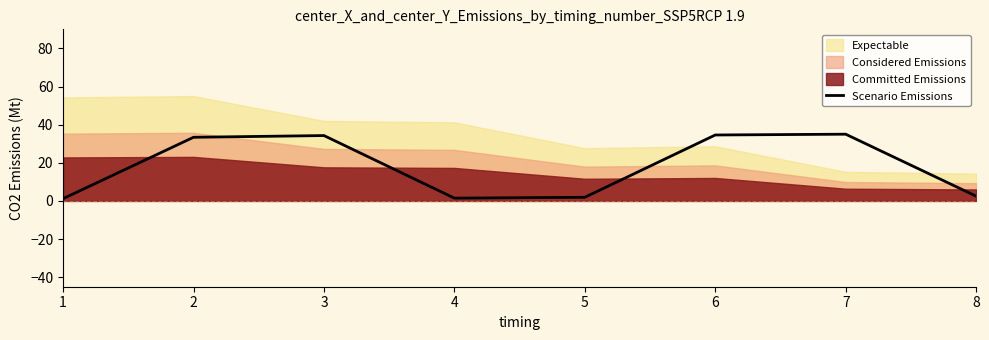

What is the value of the 8th point from the left?

2.5